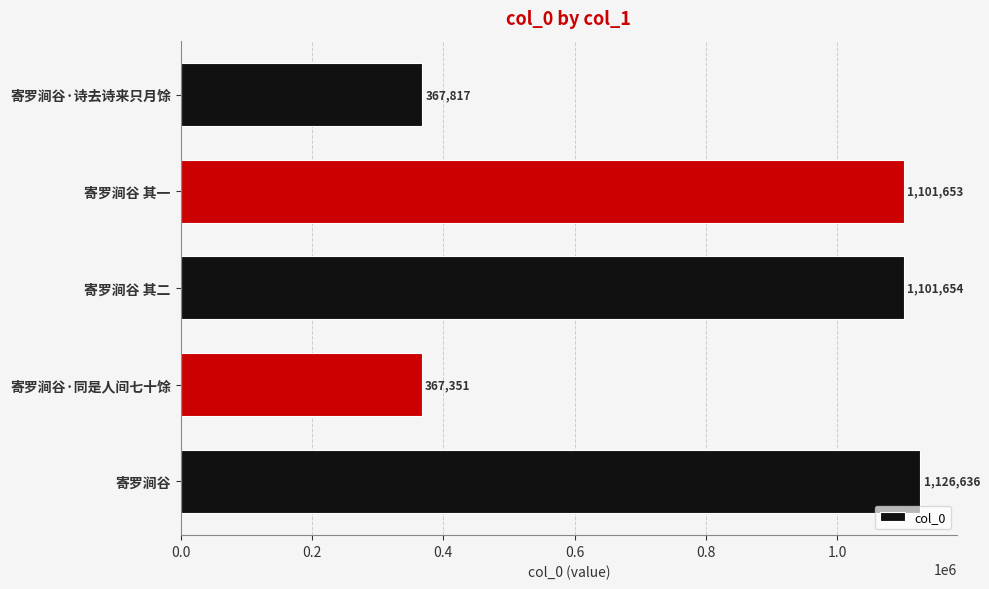

At which label is the value closest to 746993?

寄罗涧谷 其一